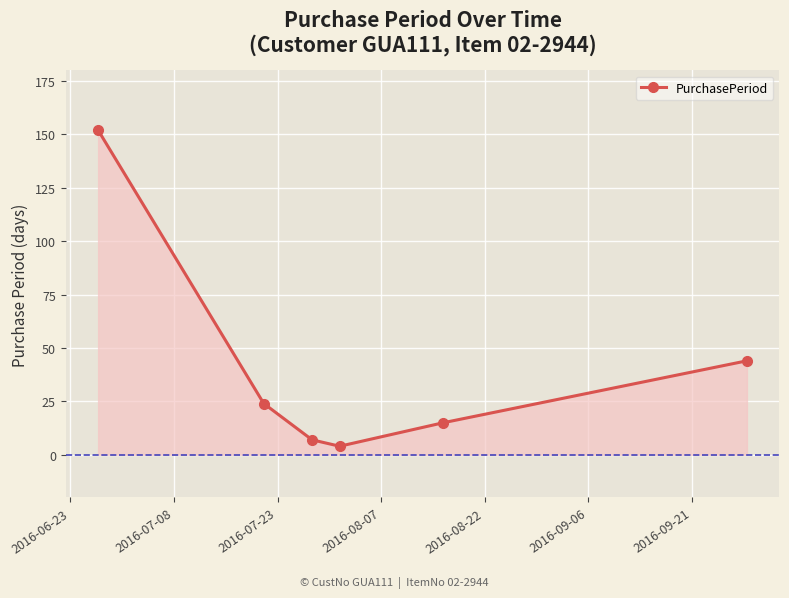

Reading left to right, transcribe all the data shown in this chart.

152	24	7	4	15	44